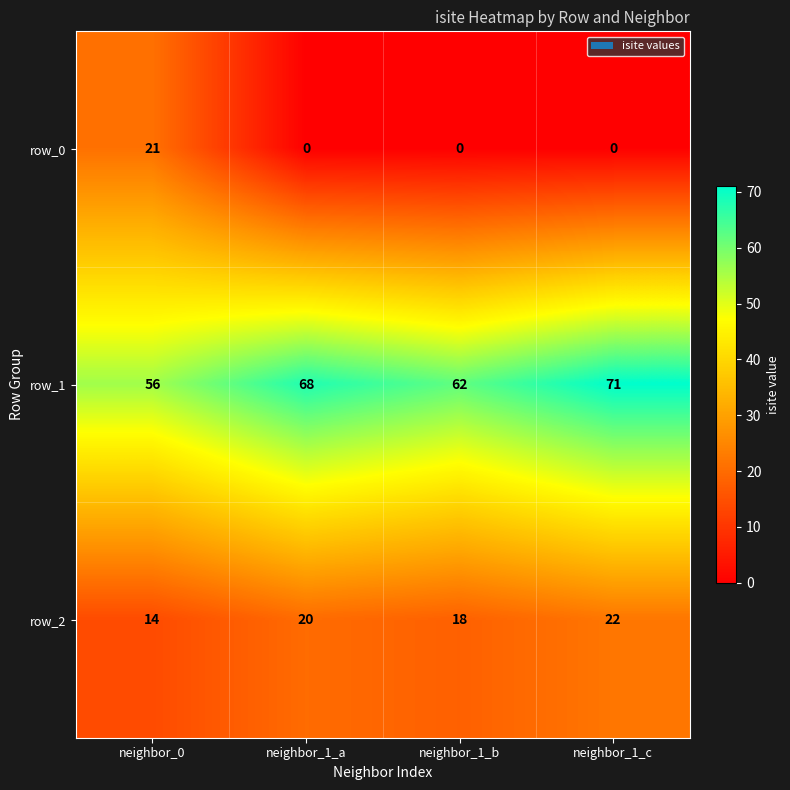

Rank the categories by row_1 value from highest to lowest.

neighbor_1_c, neighbor_1_a, neighbor_1_b, neighbor_0